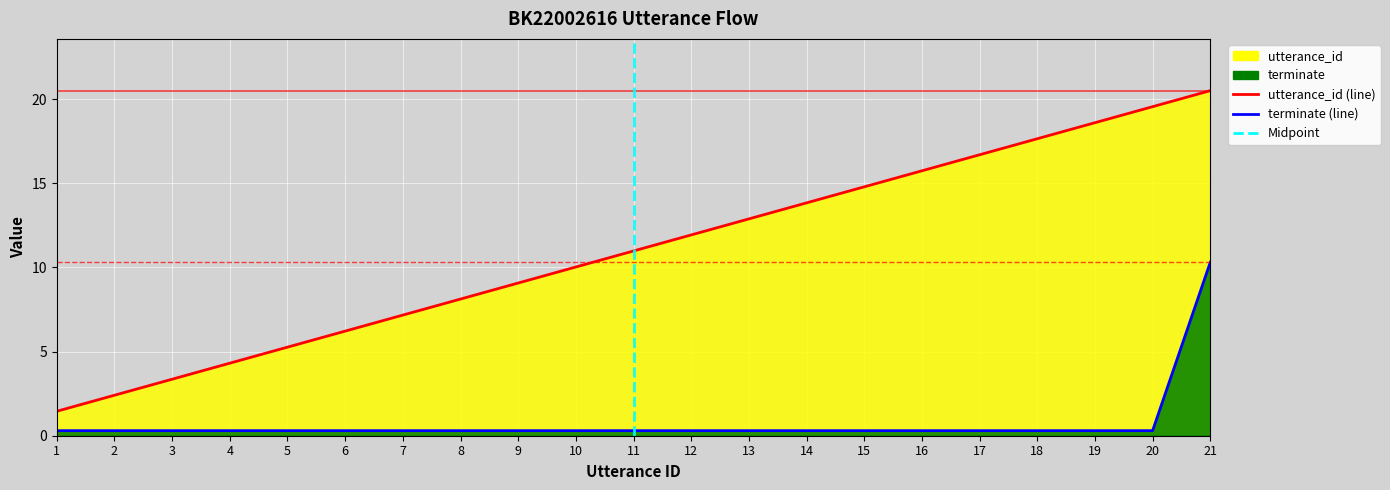

What is the value of the utterance_id (line) point at the 20th from the left?

19.5